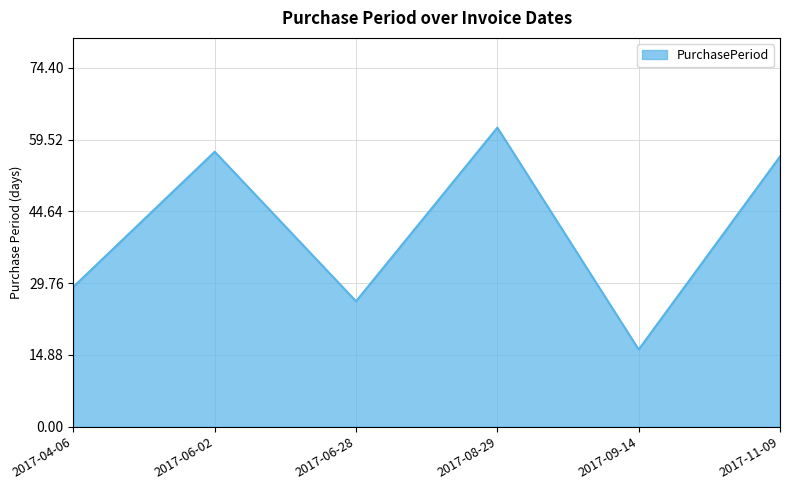

What is the smallest value displayed?

16